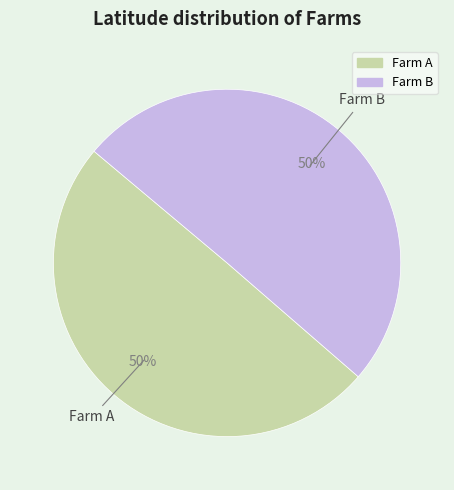

To the nearest percent, what is the combined percentage of Farm B and Farm A?

100%